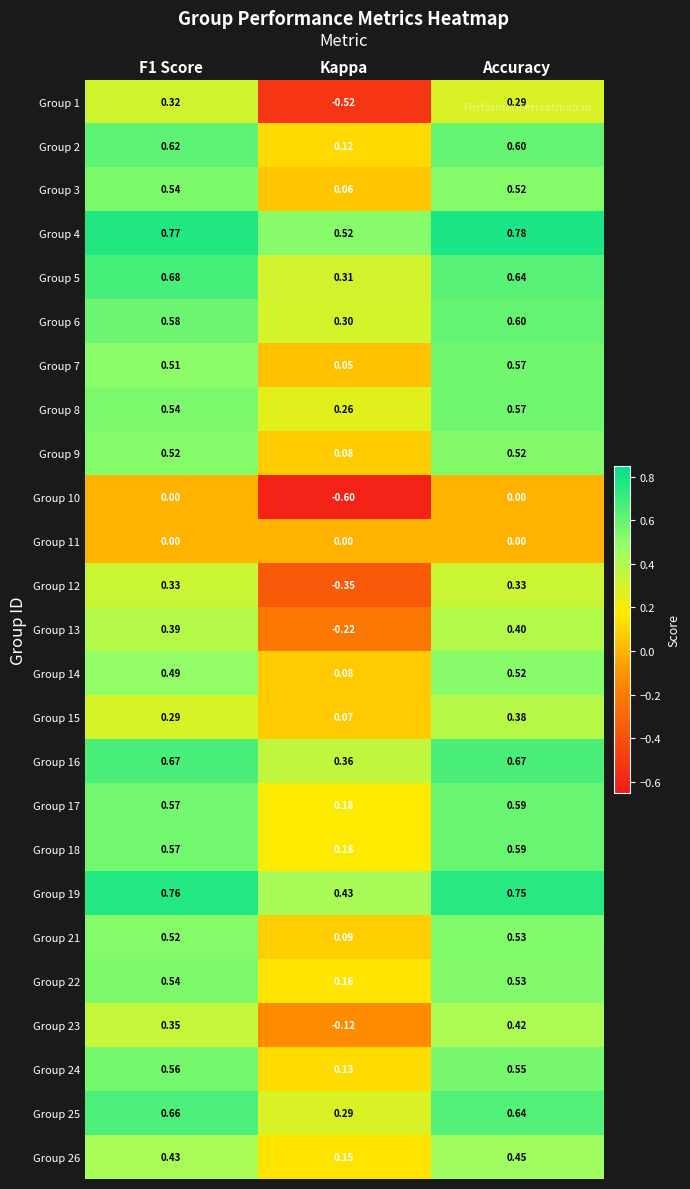

Is the value of Group 24 at F1 Score greater than the value of Group 7 at Kappa?

Yes